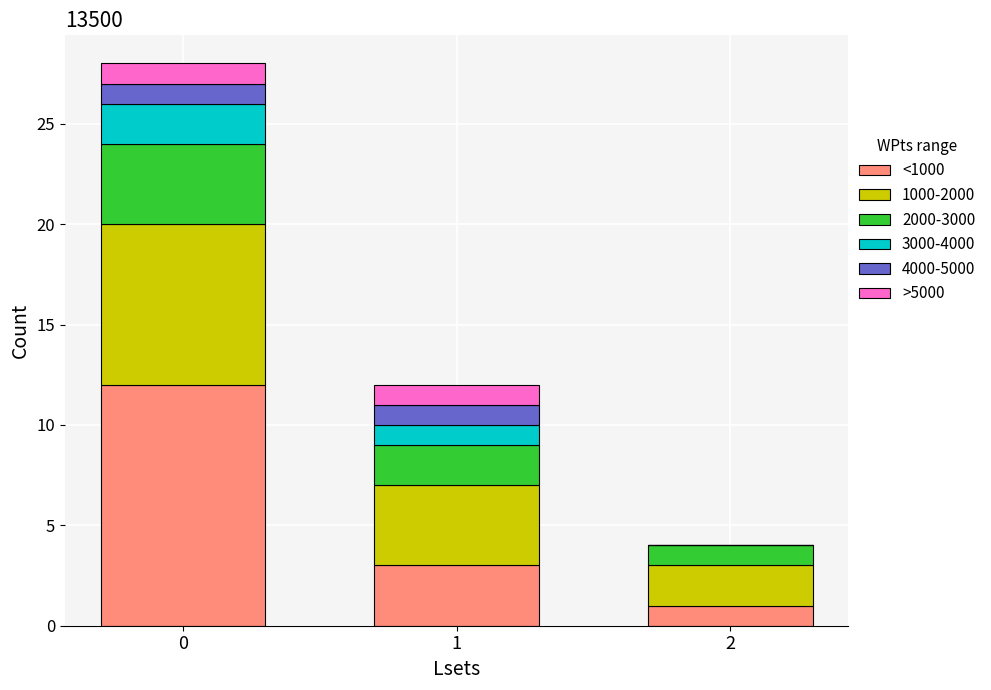

Reading right to left, list the values for the <1000 series.

2=1	1=3	0=12